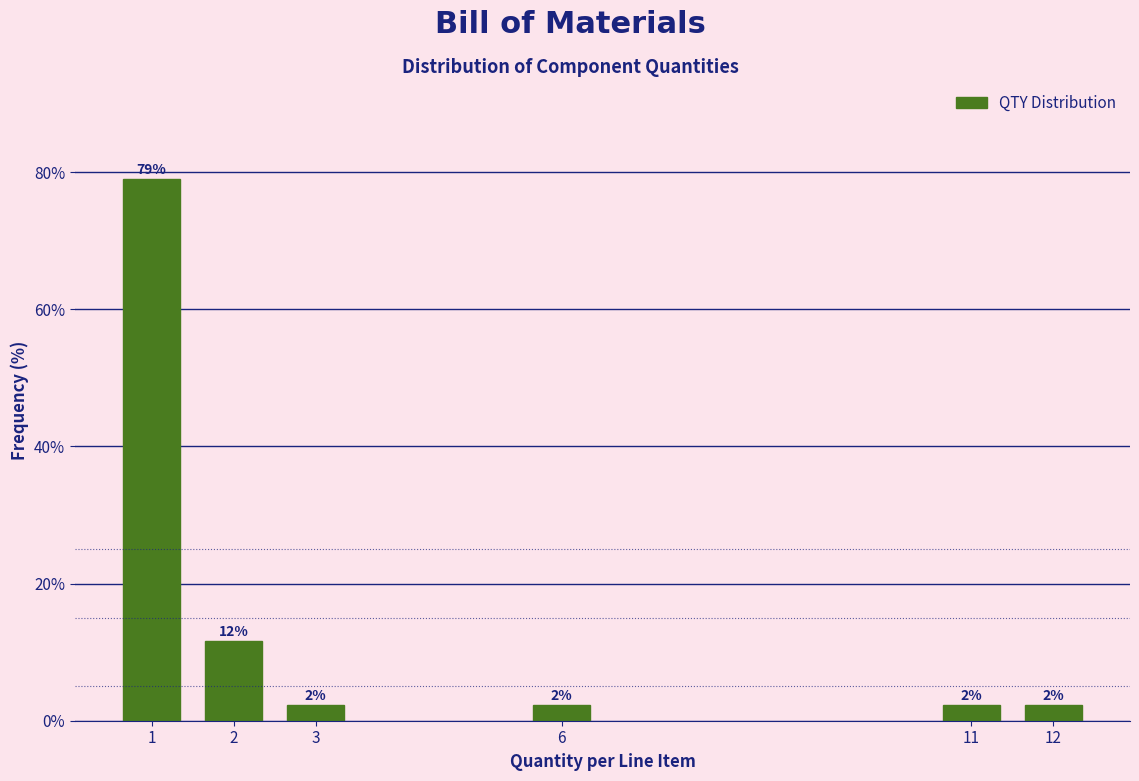

Are the bars horizontal?

No